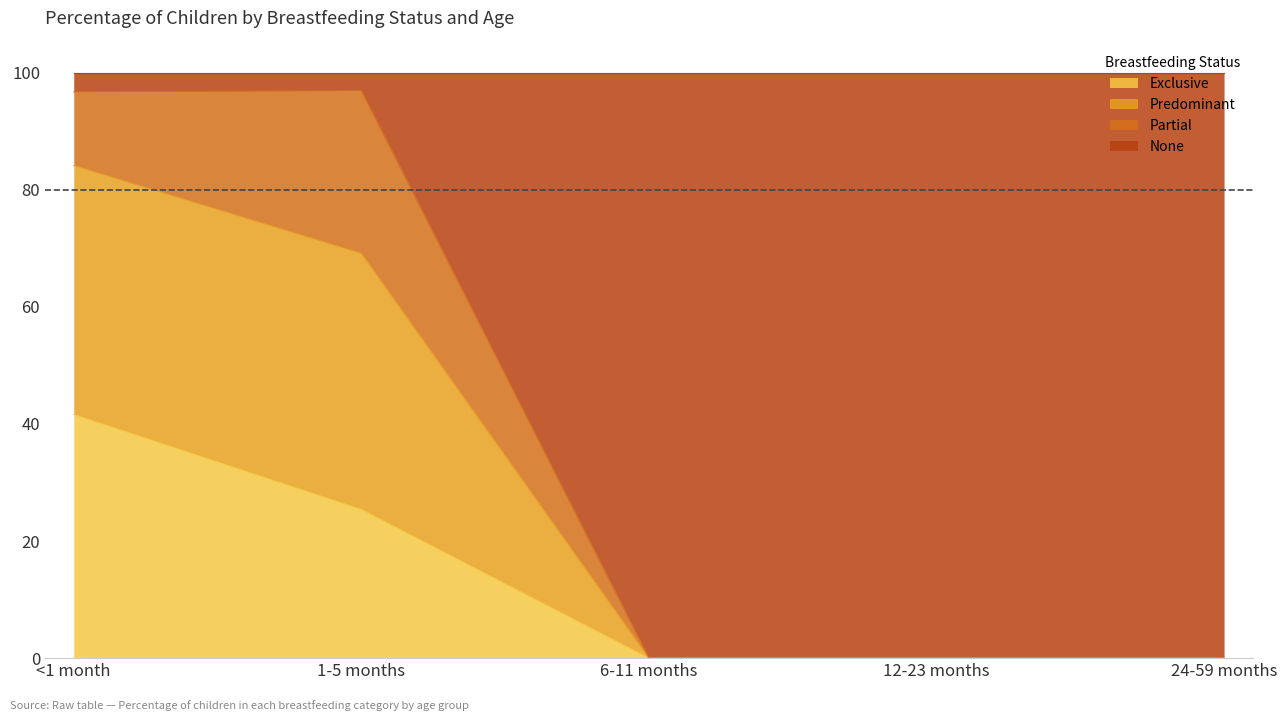

What is the label of the 4th point from the left?

12-23 months